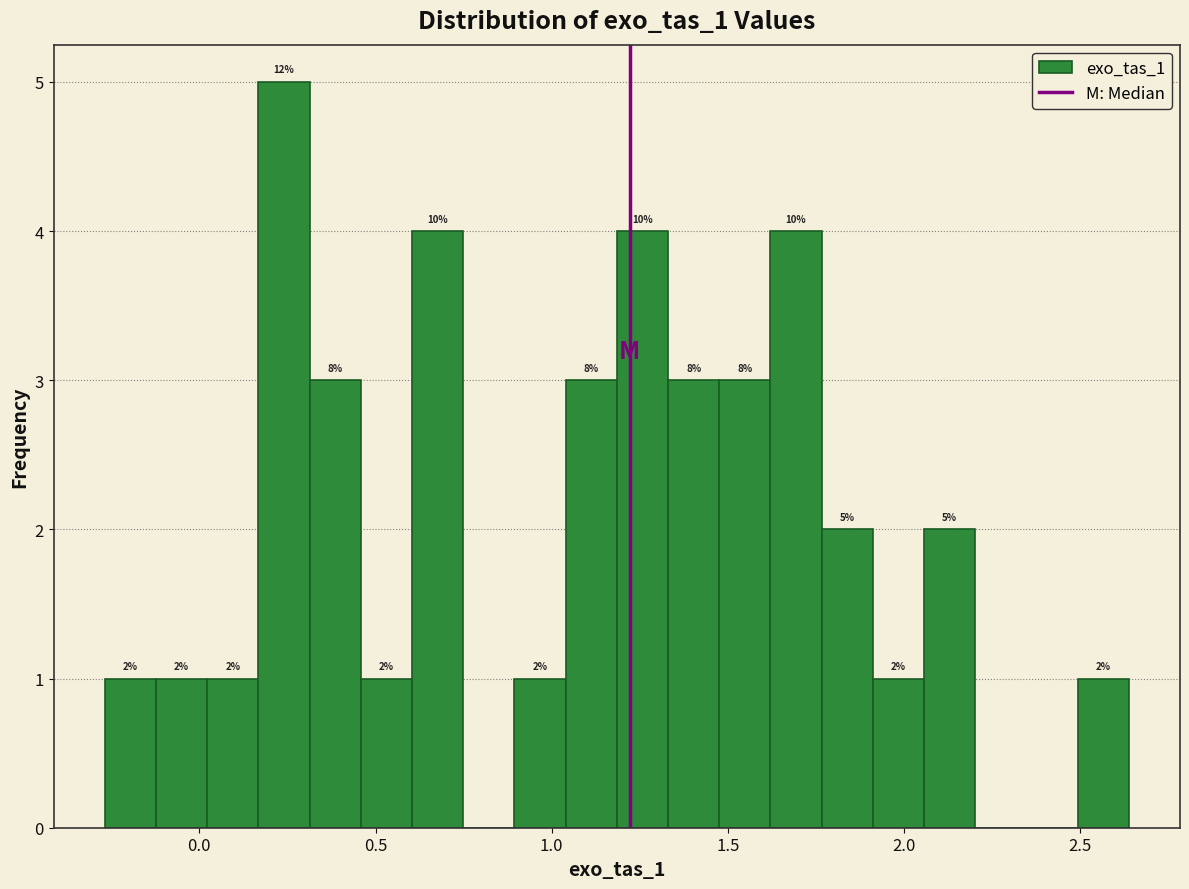

Around what value on the x-axis is the tallest bar? Give the approximate position of its centre, as read against the axis.

0.25